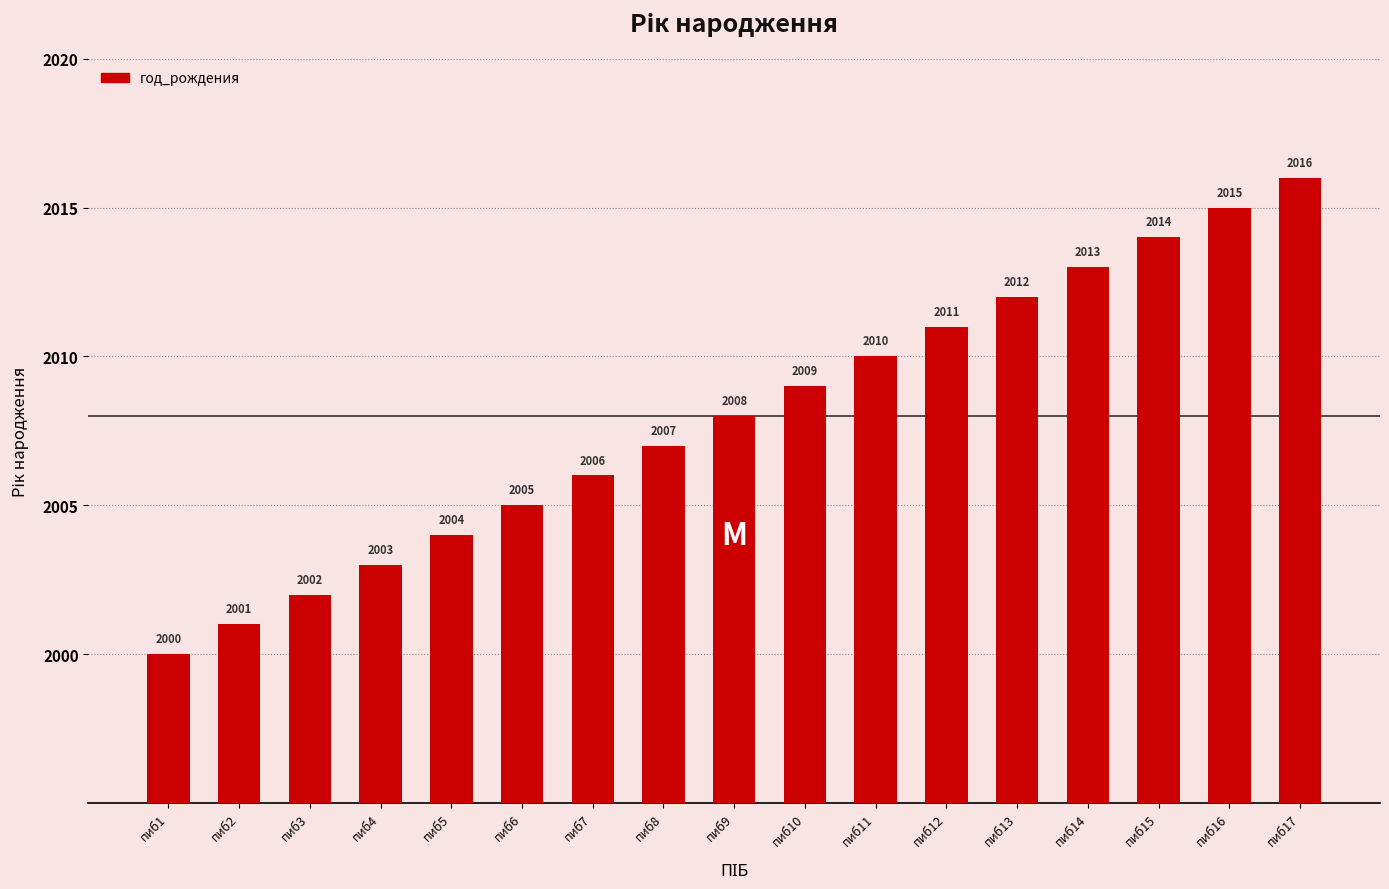

What is the change in value from пиб4 to пиб17?

+13